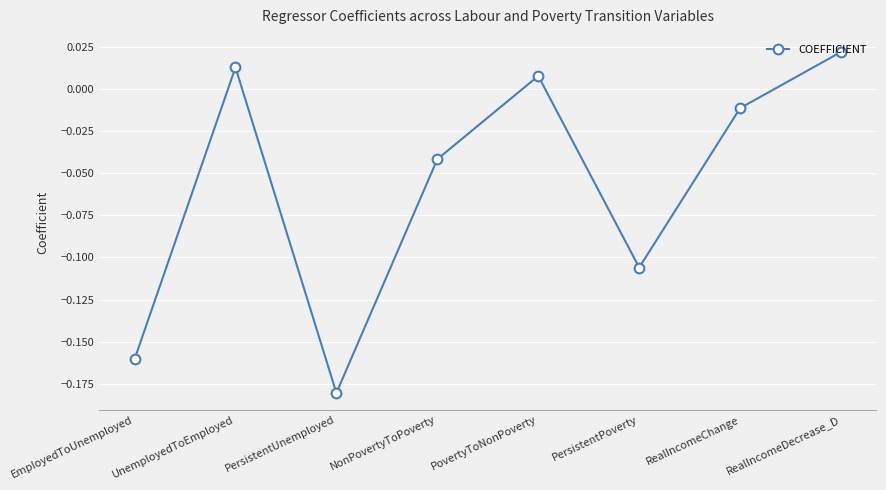

List the labels in order of value, smallest first.

PersistentUnemployed, EmployedToUnemployed, PersistentPoverty, NonPovertyToPoverty, RealIncomeChange, PovertyToNonPoverty, UnemployedToEmployed, RealIncomeDecrease_D